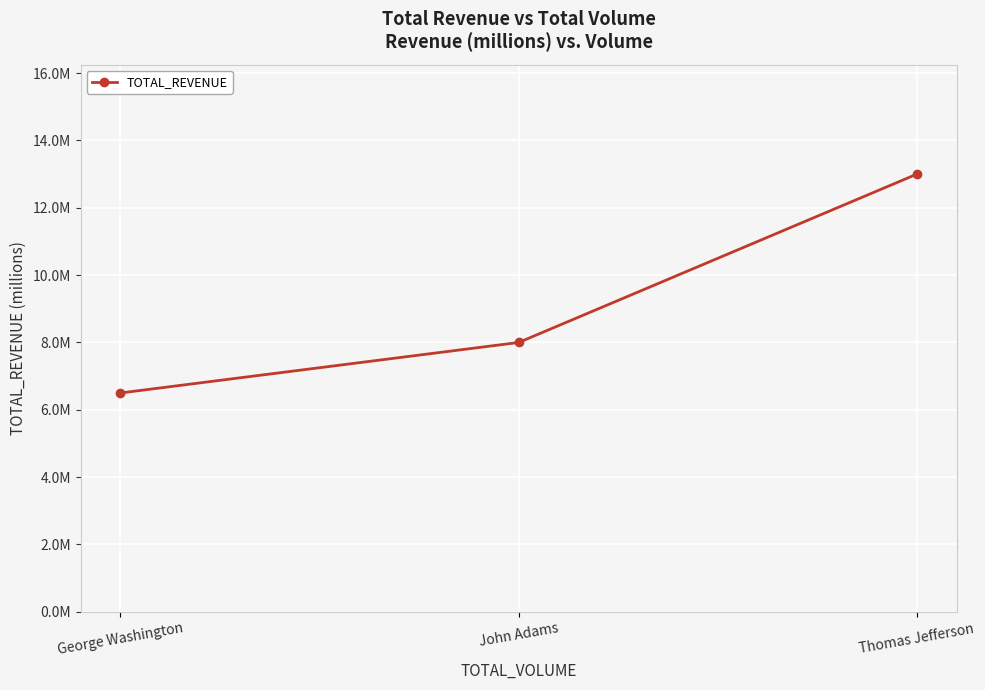

Which category has the lowest value across all series?

George Washington